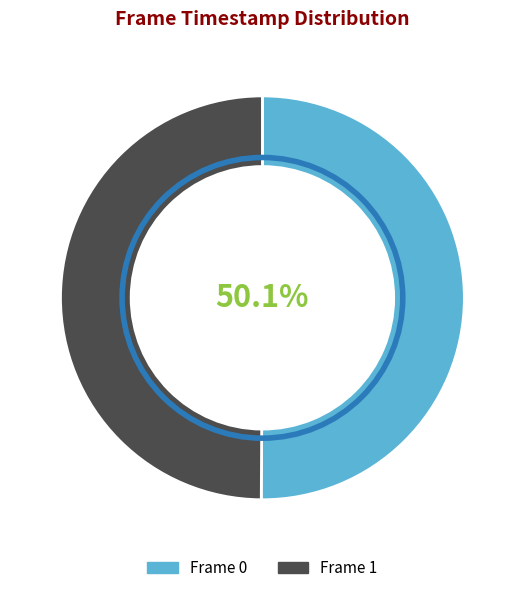

To the nearest percent, what portion does Frame 0 represent?

50%